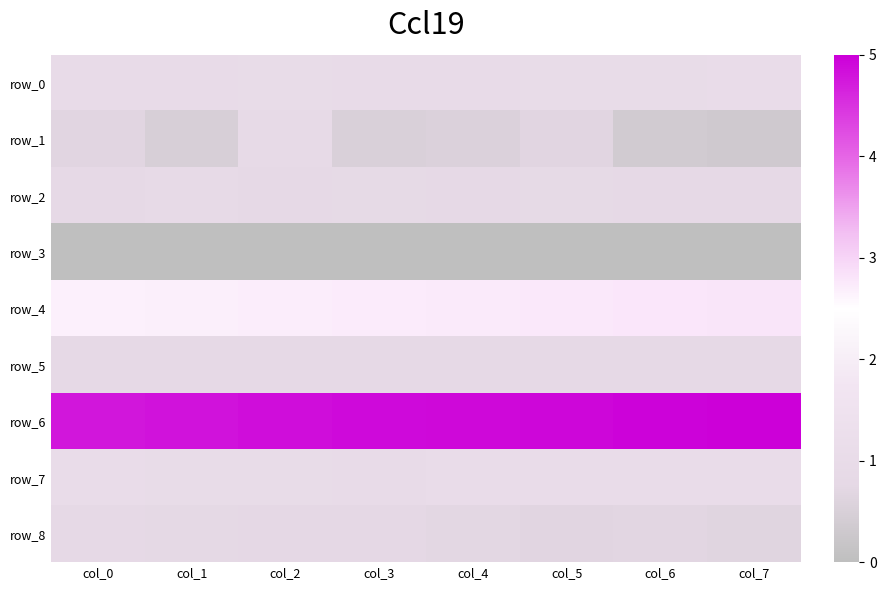

Is the value of row_5 at col_6 greater than the value of row_8 at col_5?

Yes